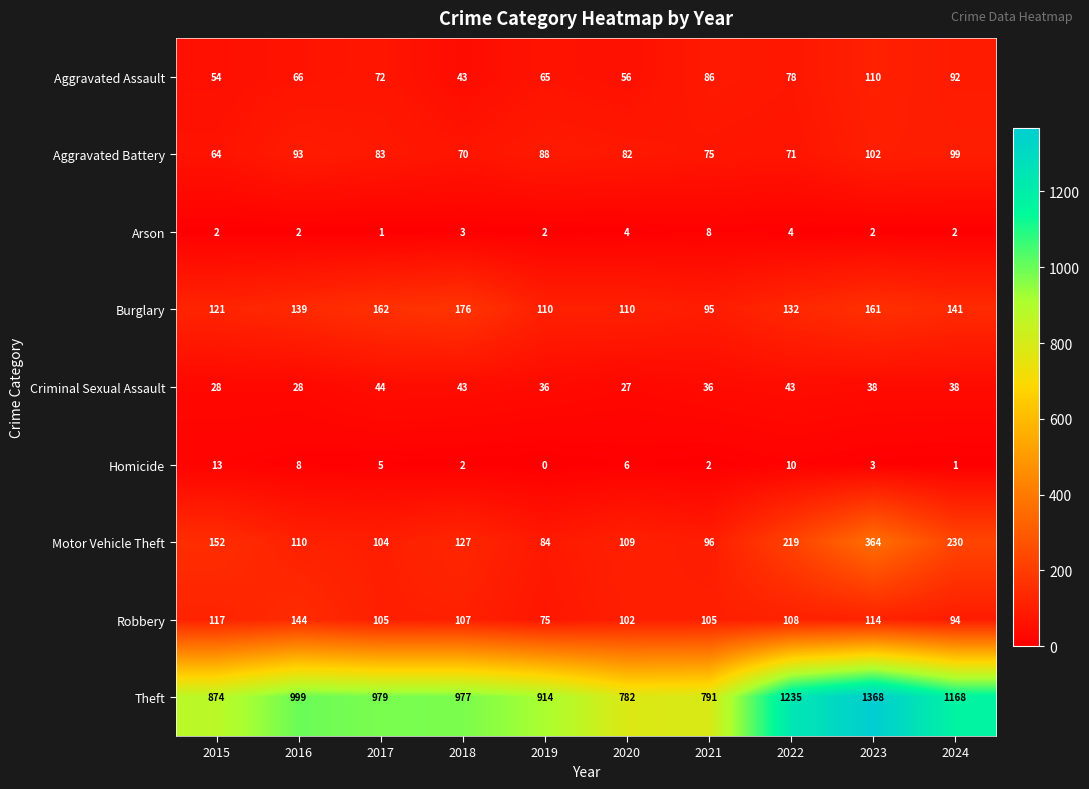

The Theft series shows 791 at 2021. True or false?

True